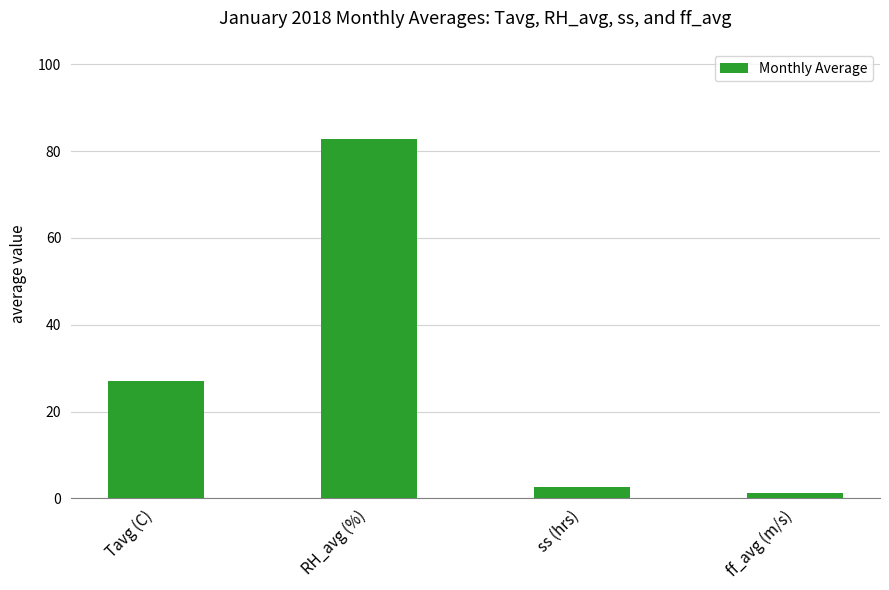

Count the number of values greater than 26.

2